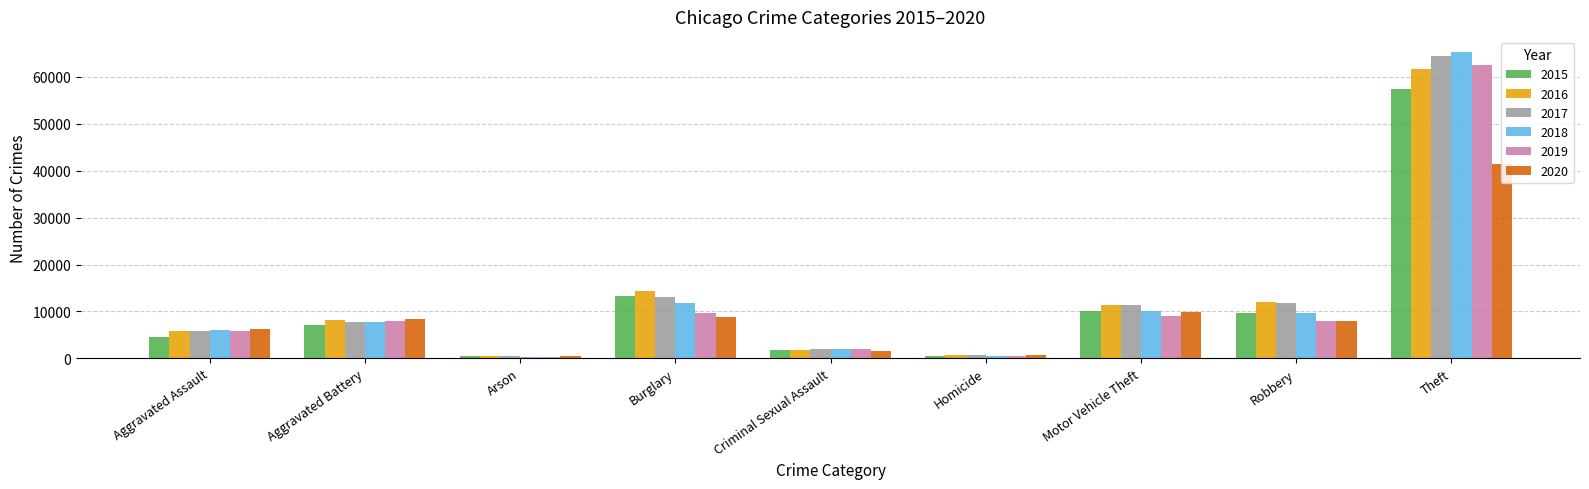

The value of 2020 at Aggravated Battery is 8321. True or false?

True